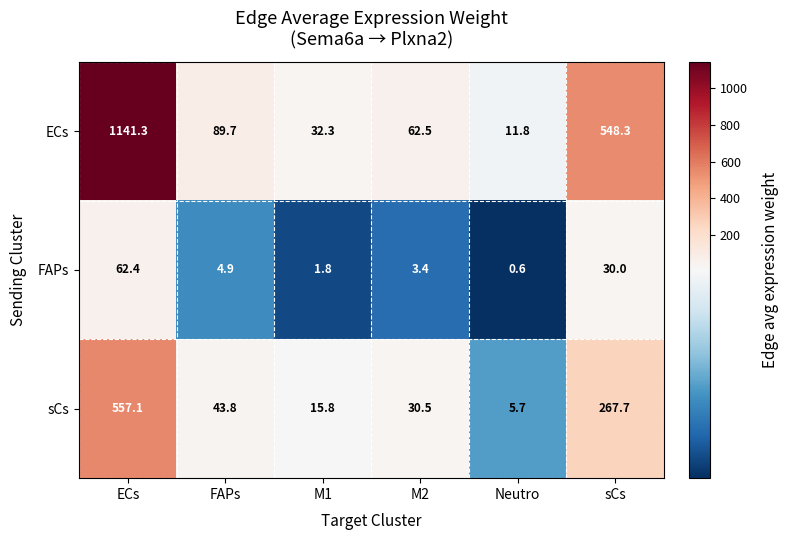

The sCs series shows 343.9 at ECs. True or false?

False